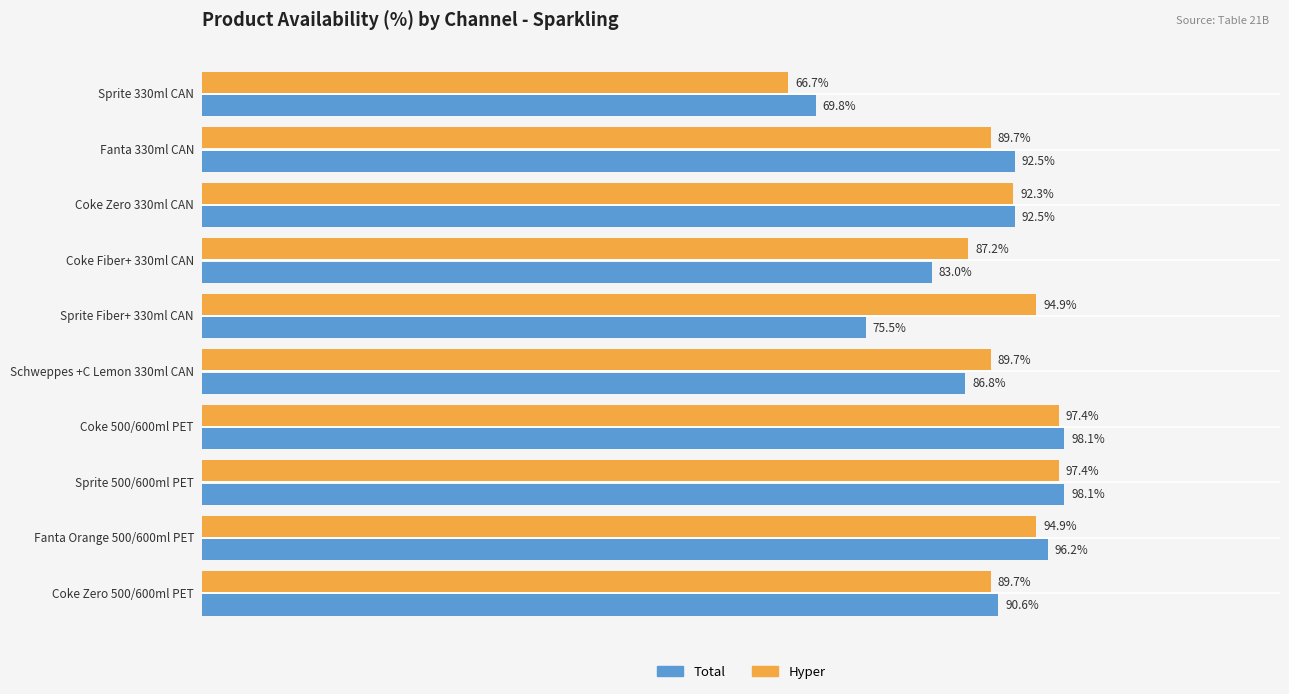

Is the value of Total at Coke Zero 330ml CAN greater than the value of Hyper at Fanta Orange 500/600ml PET?

No